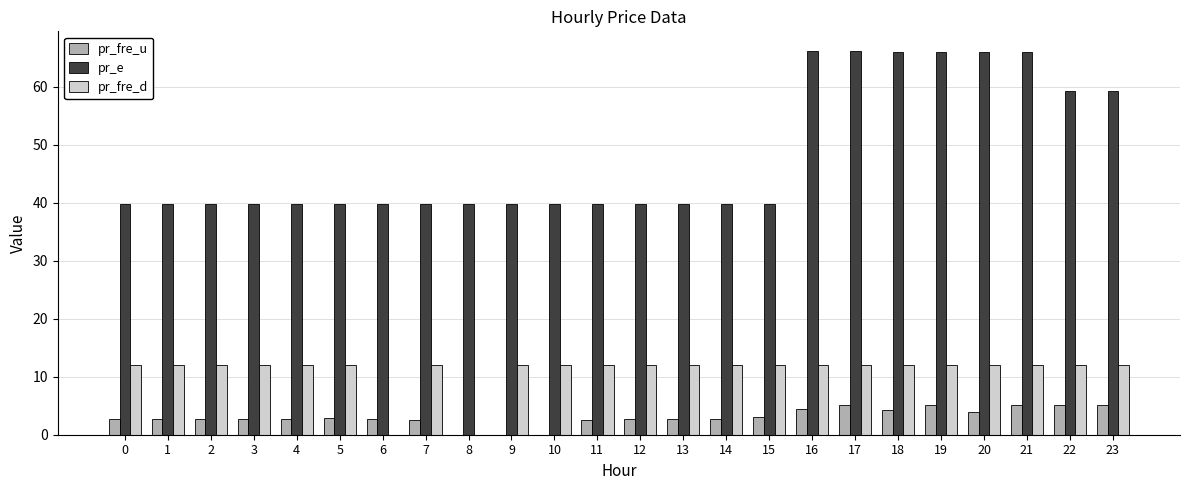

Between 3 and 16, which series saw the biggest shift?

pr_e